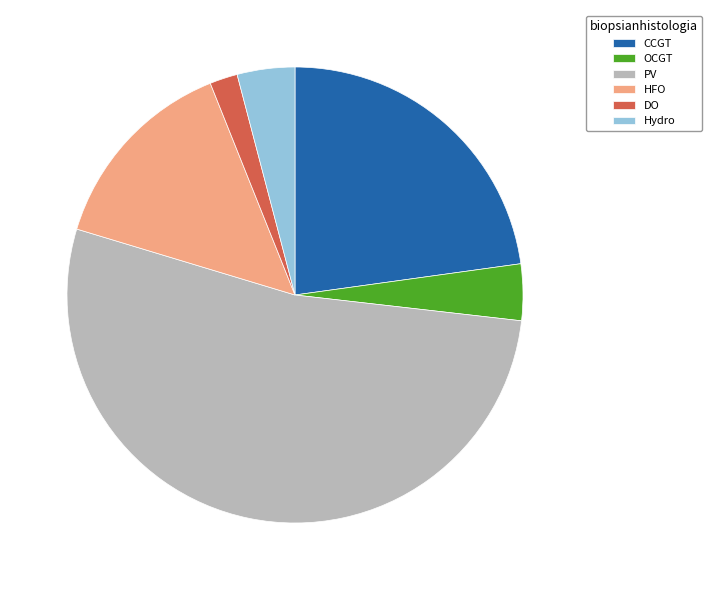

How many slices are in this pie chart?

6